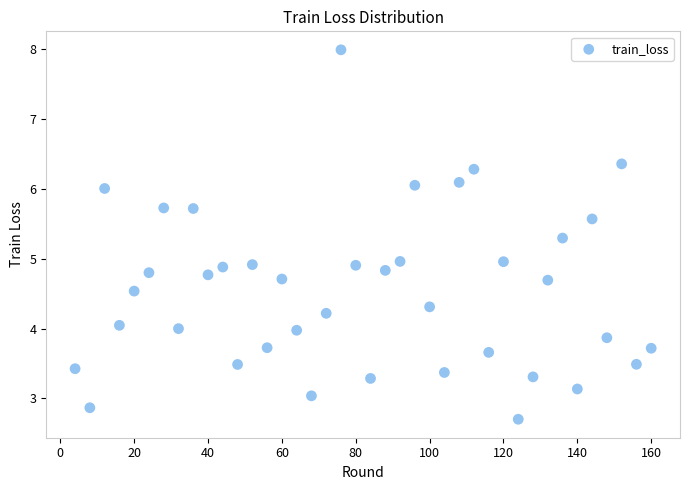

What is the range of Y values (max minus min)?

5.3